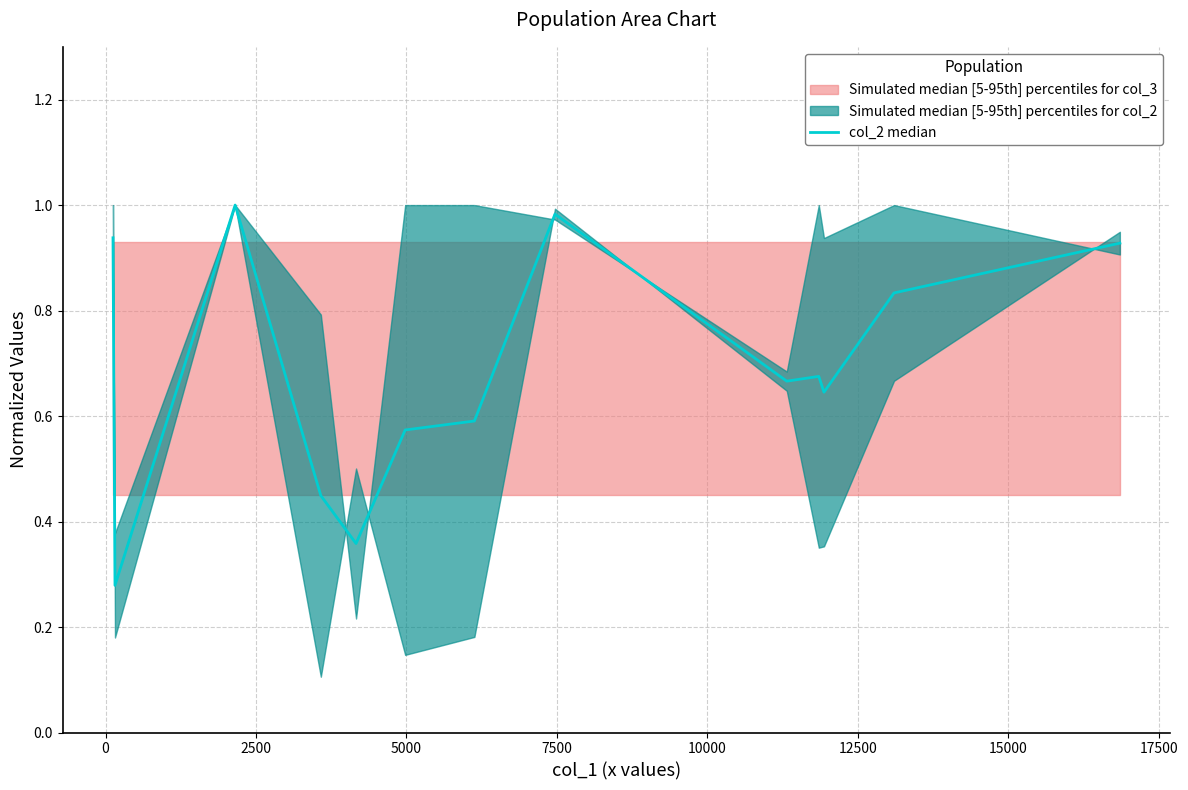

What is the maximum value shown in the chart?

1.0